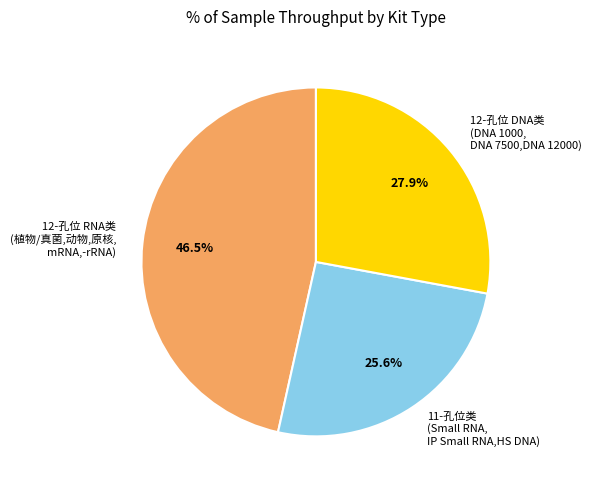

Does any single category account for the majority?

No